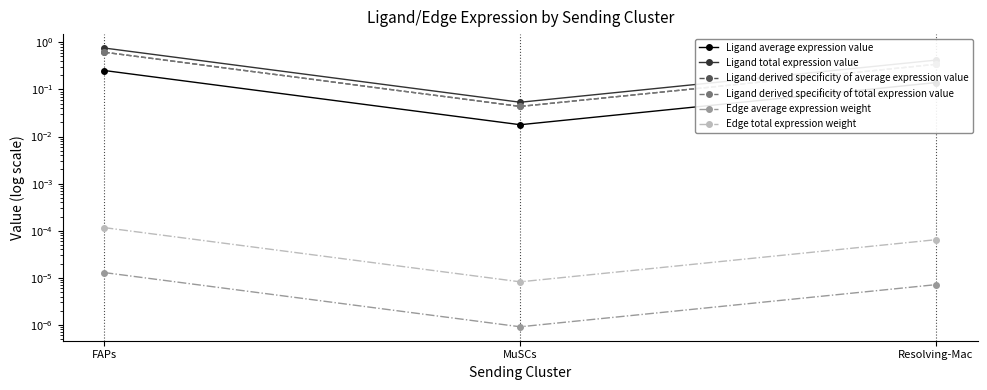

Reading left to right, what are all the values shown in this chart?

Ligand average expression value: FAPs=0.3	MuSCs=0.0	Resolving-Mac=0.1
Ligand total expression value: FAPs=0.8	MuSCs=0.1	Resolving-Mac=0.4
Ligand derived specificity of average expression value: FAPs=0.6	MuSCs=0.0	Resolving-Mac=0.3
Ligand derived specificity of total expression value: FAPs=0.6	MuSCs=0.0	Resolving-Mac=0.3
Edge average expression weight: FAPs=0.0	MuSCs=0.0	Resolving-Mac=0.0
Edge total expression weight: FAPs=0.0	MuSCs=0.0	Resolving-Mac=0.0